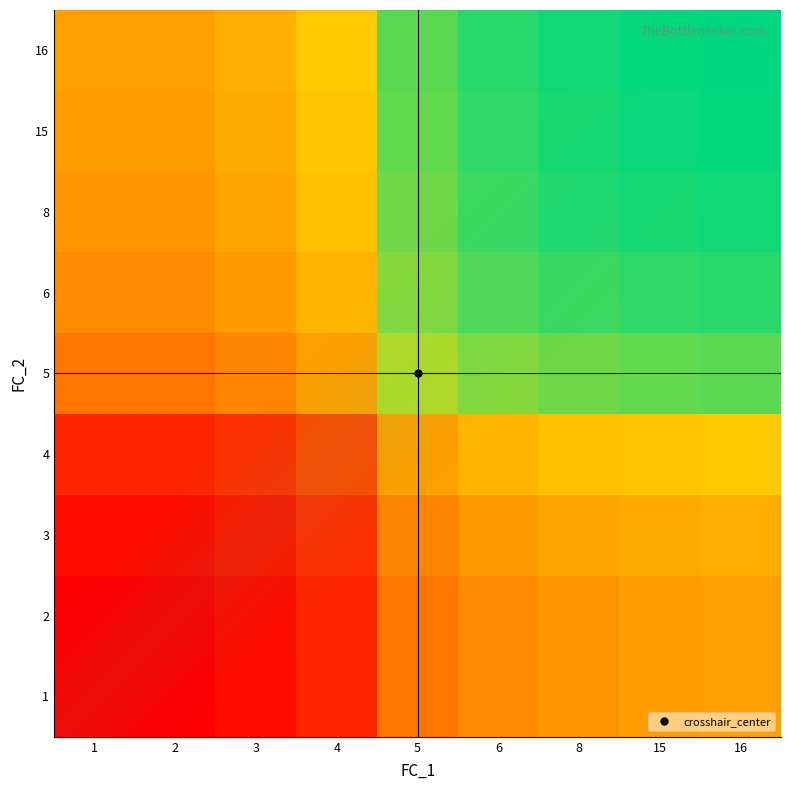

What is the minimum value shown in the chart?

9999.0